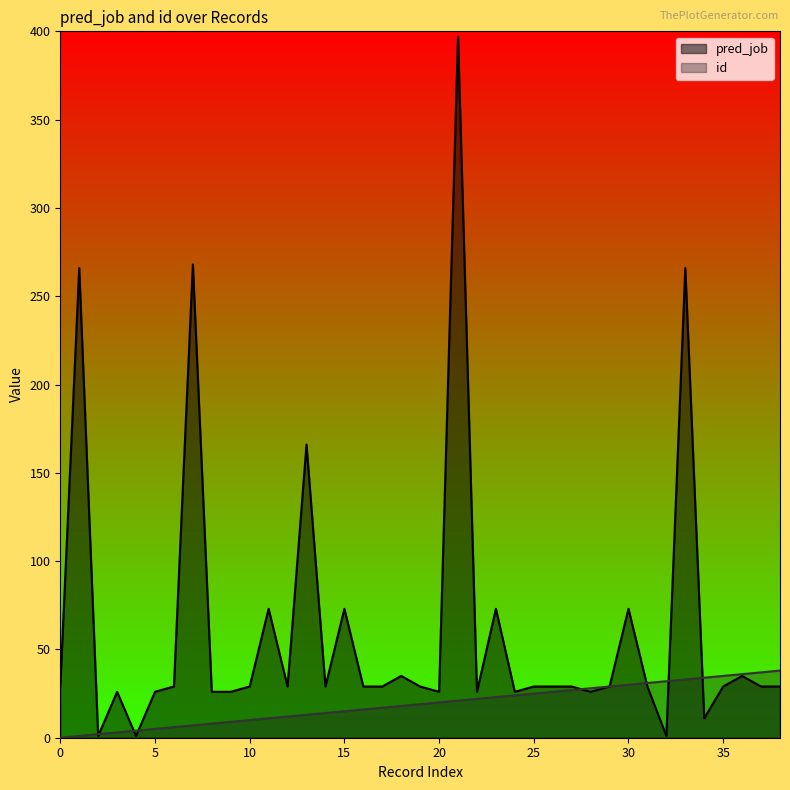

Where is id nearest to the value 19?

19